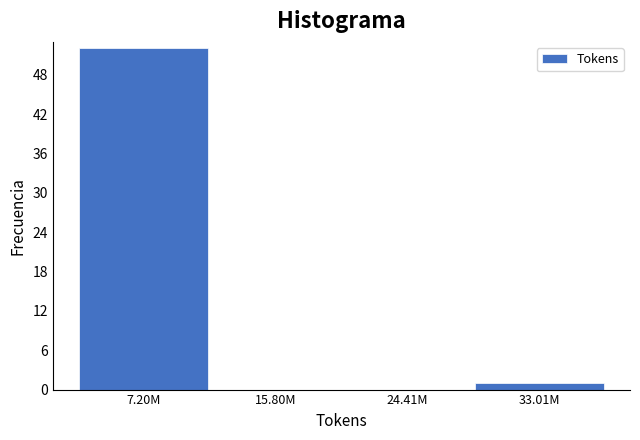

Reading left to right, transcribe all the data shown in this chart.

7.20M=52	15.80M=0	24.41M=0	33.01M=1